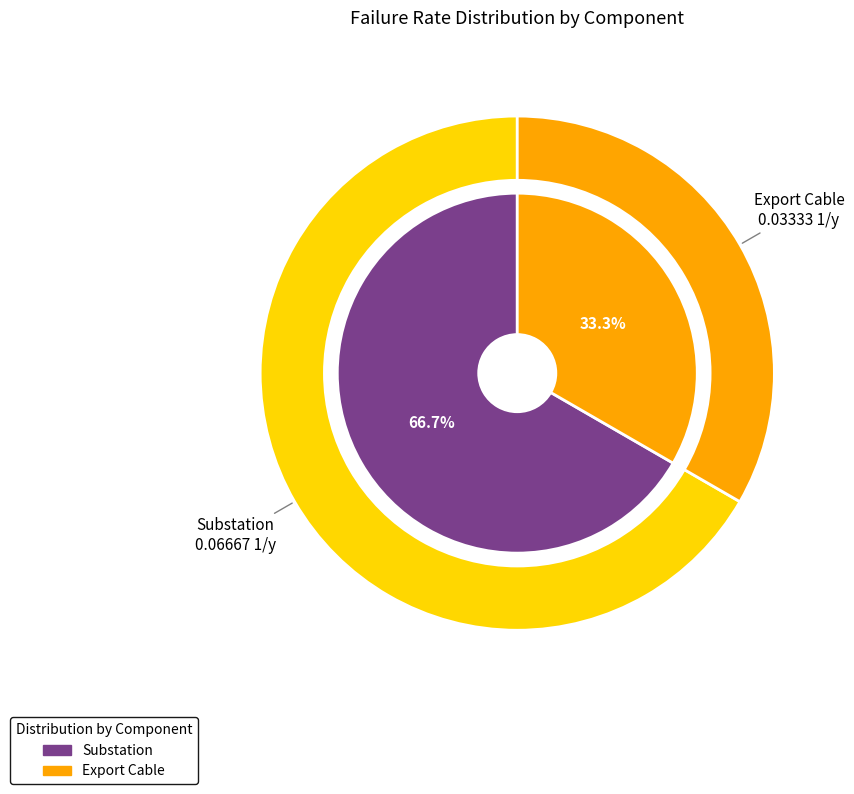

Combined, what portion of the pie is Substation and Export Cable?

100.0%